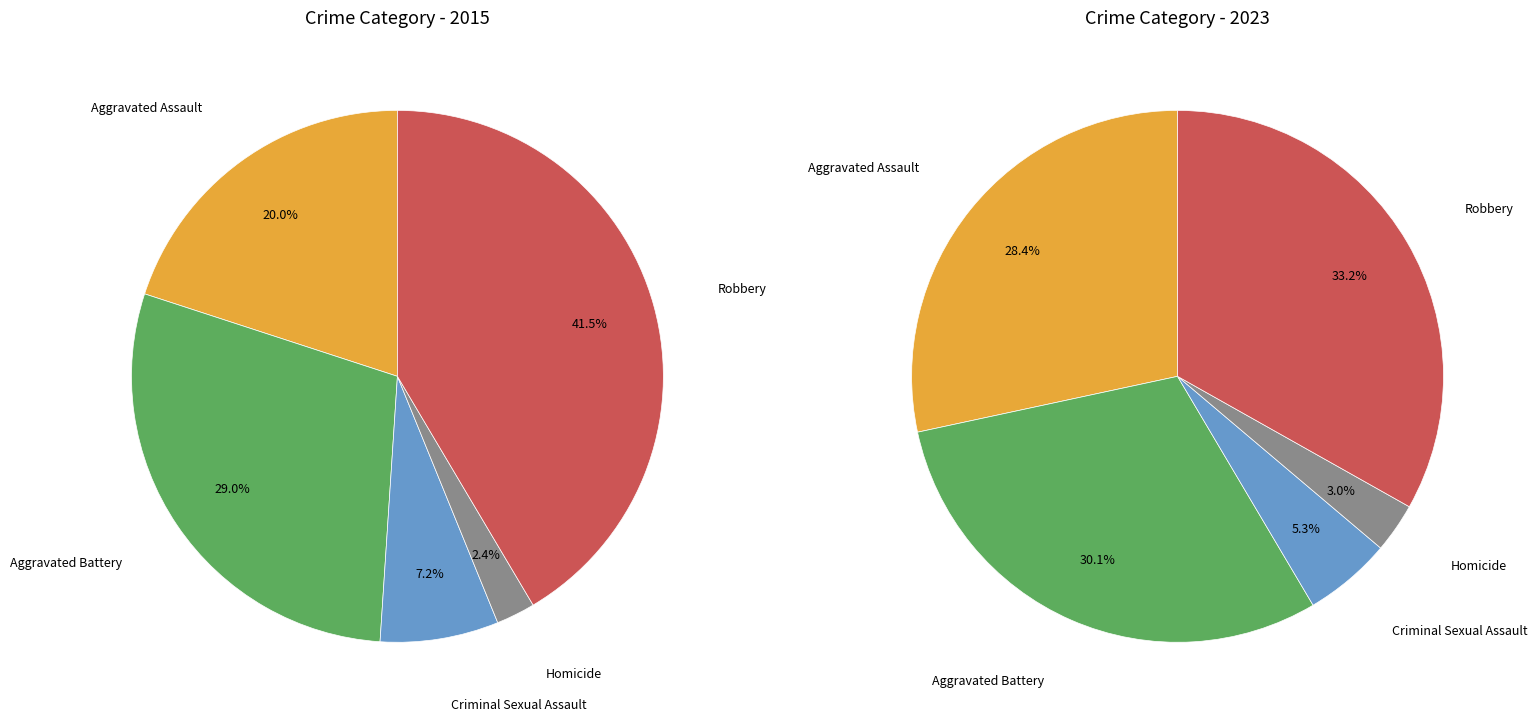

What is the total percentage of values_2015 and 4?

61.5%